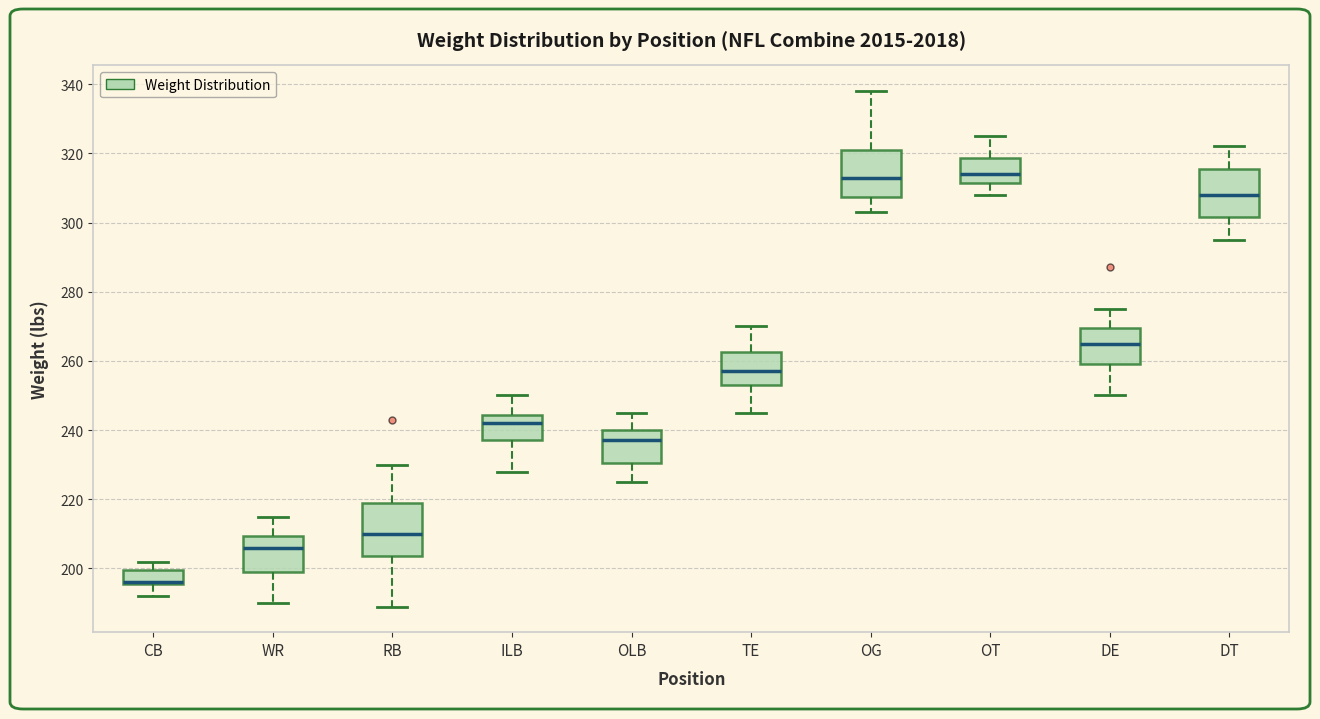

Reading left to right, transcribe this box plot: for each box, give where its median line is, the range the box spans, and where its two whiskers end, as read against the y-axis. The values are not printed on the chart, so give them approximately, as read against the axis.

CB: median 196 (drawn on the box's lower edge), box 196 to 200, whiskers 192 to 202
WR: median 206, box 200 to 210, whiskers 190 to 216
RB: median 210, box 204 to 220, whiskers 190 to 230
ILB: median 242, box 238 to 244, whiskers 228 to 250
OLB: median 238, box 230 to 240, whiskers 226 to 246
TE: median 258, box 254 to 262, whiskers 246 to 270
OG: median 314, box 308 to 322, whiskers 304 to 338
OT: median 314, box 312 to 318, whiskers 308 to 326
DE: median 266, box 260 to 270, whiskers 250 to 276
DT: median 308, box 302 to 316, whiskers 296 to 322